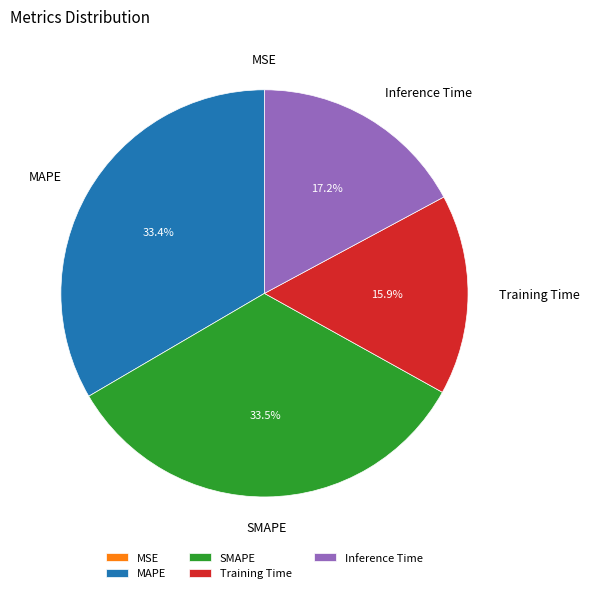

How much of the chart is everything except Training Time?

84.1%